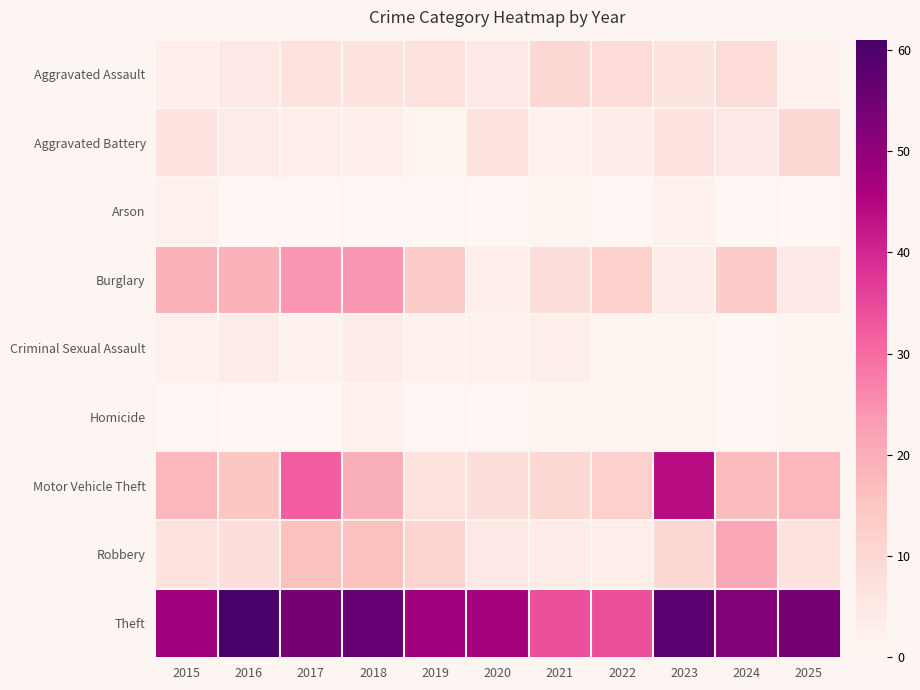

At which category does the chart reach its minimum across all series?

2016